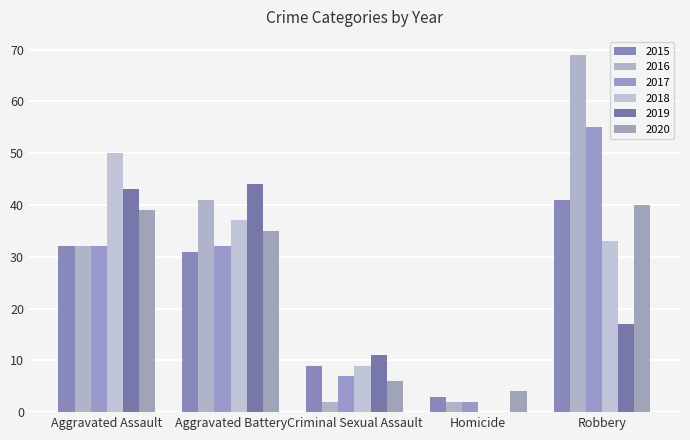

What is the total value across all series at Robbery?

255